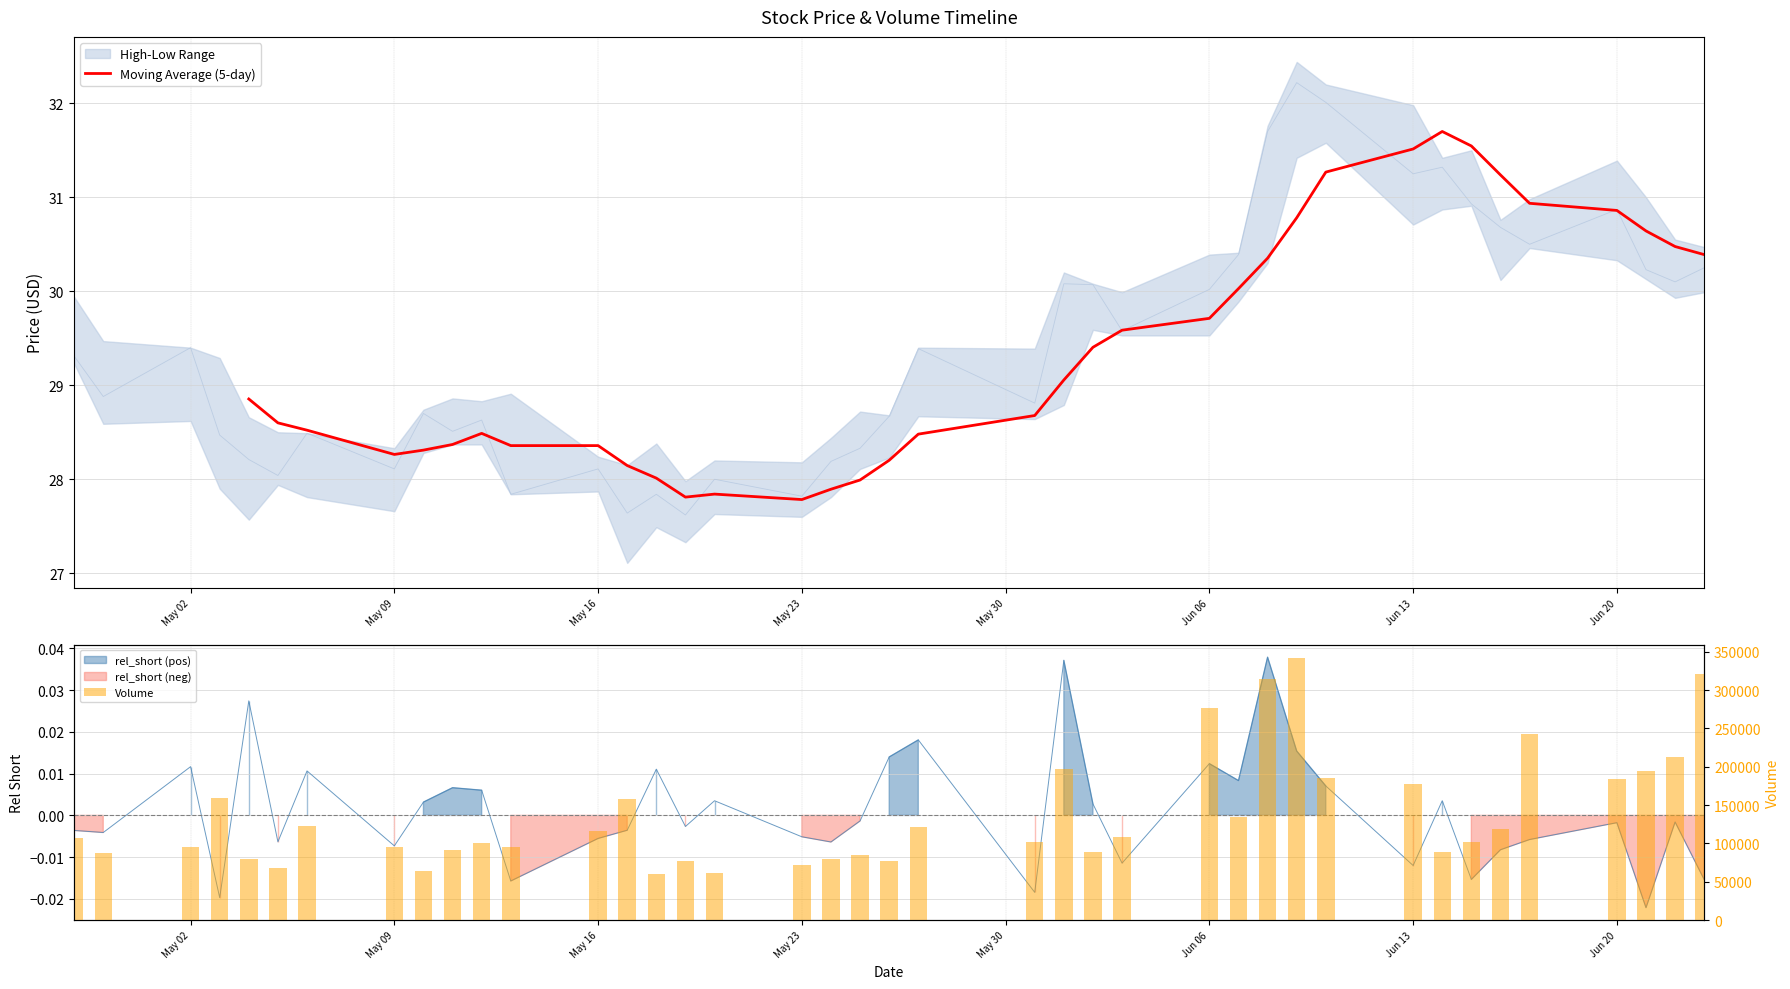

What is the lowest value of the Volume series?

59900.0